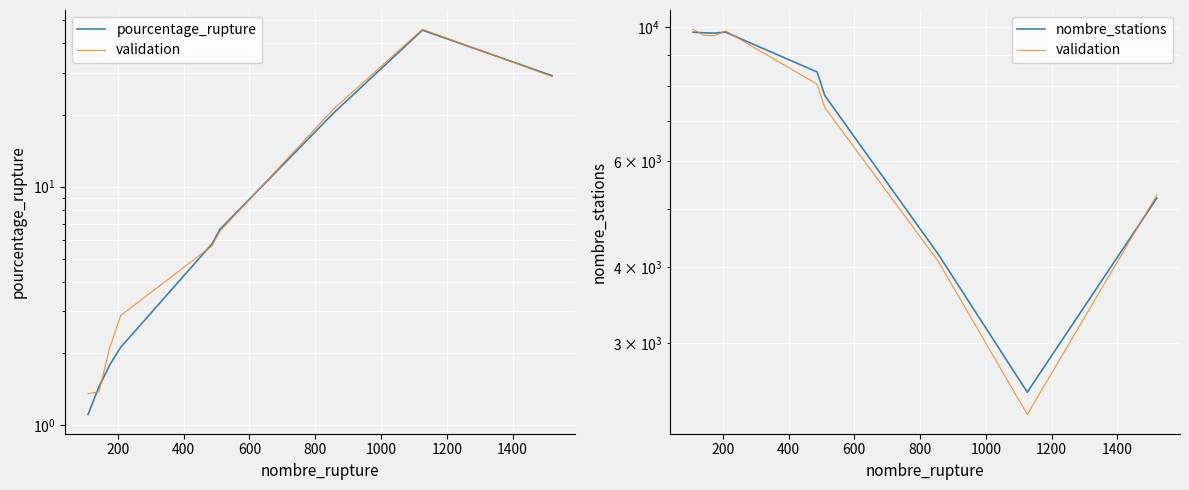

What is the sum of all validation values?

66187.3